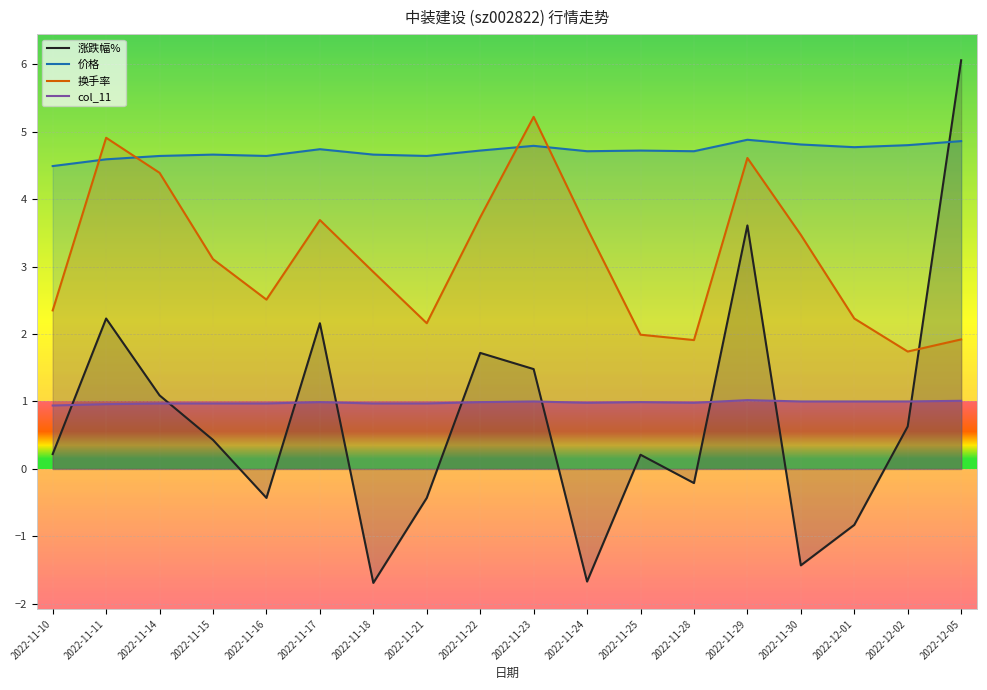

Which series ends up on top after the final intersection of 价格 and 涨跌幅%?

涨跌幅%